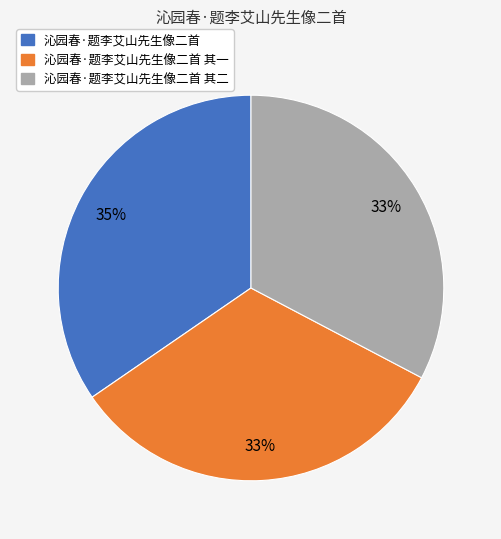

Is there any slice that represents more than half of the pie?

No